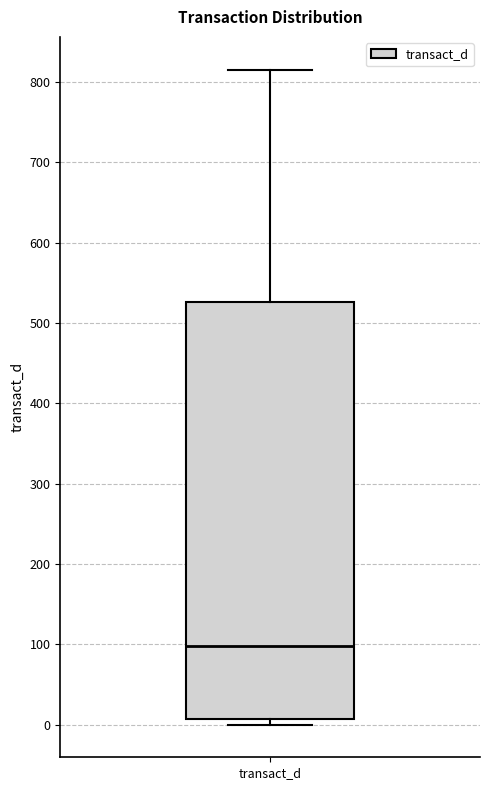

Where is the upper edge of the box for transact_d on the y-axis? The values are not printed on the chart, so give them approximately, as read against the axis.

530